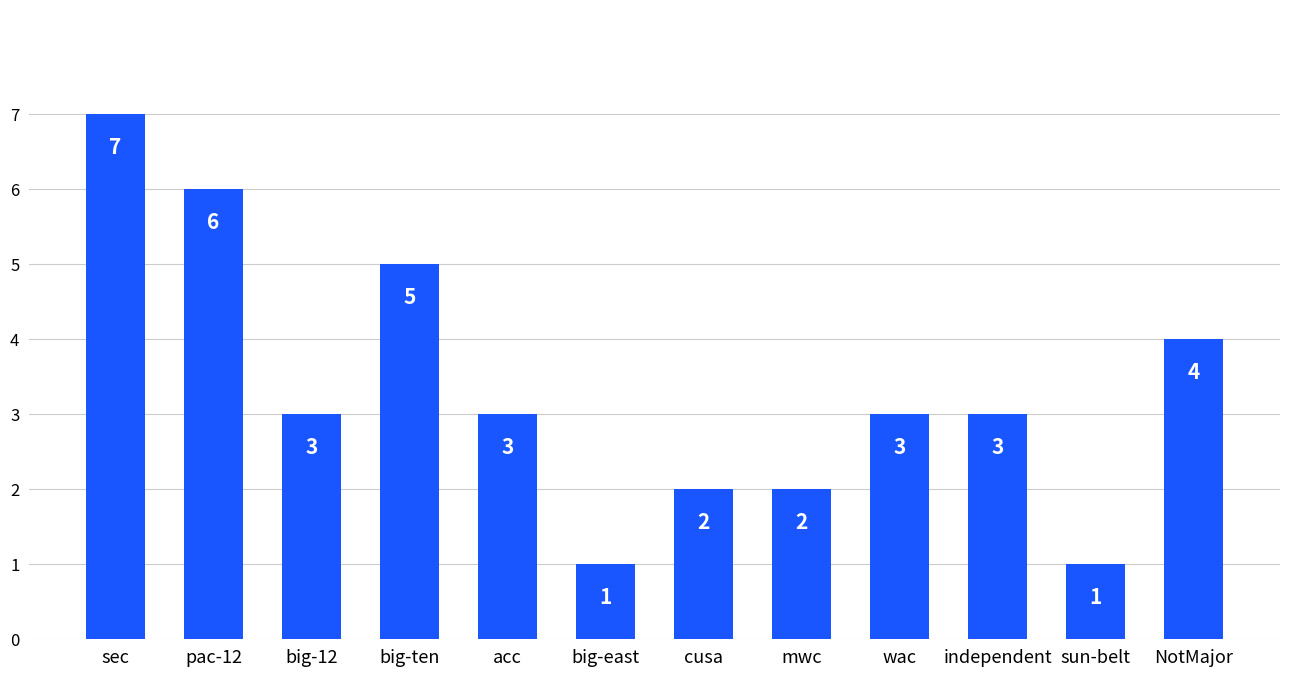

What position from the left is big-12?

3